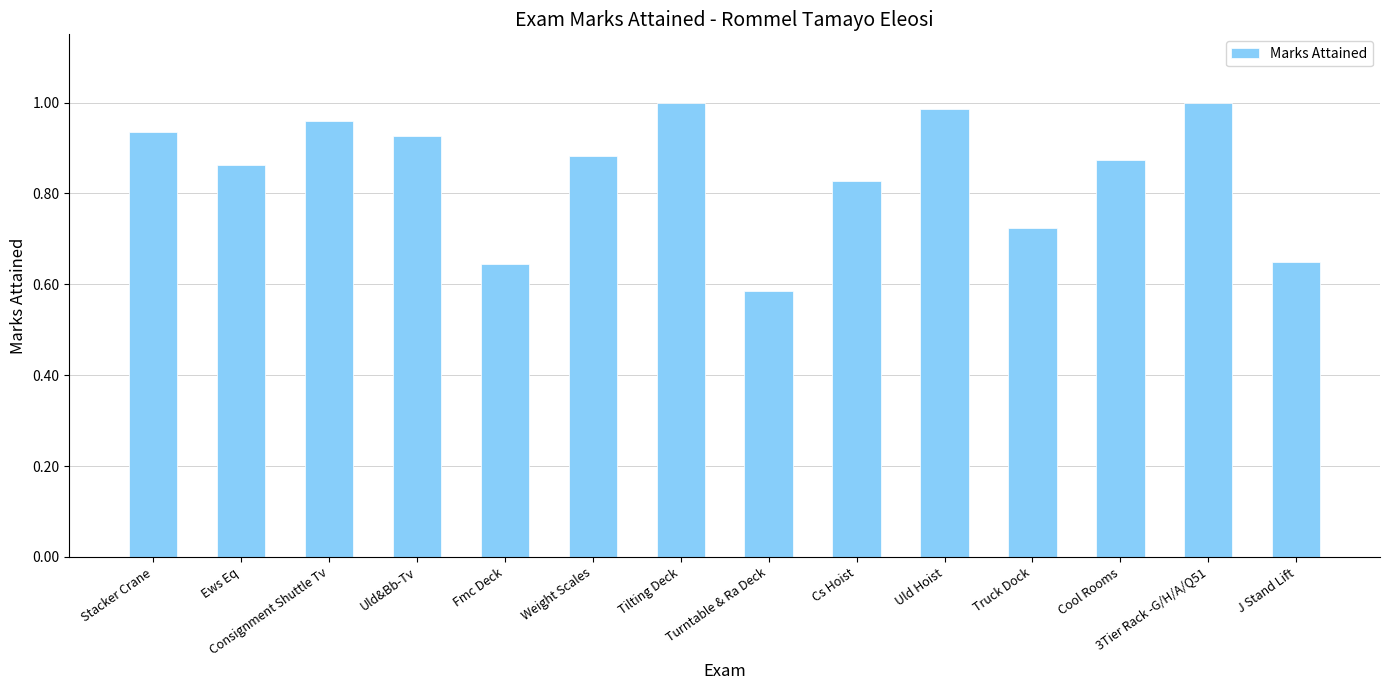

Which label corresponds to the smallest value in the chart?

Turntable & Ra Deck